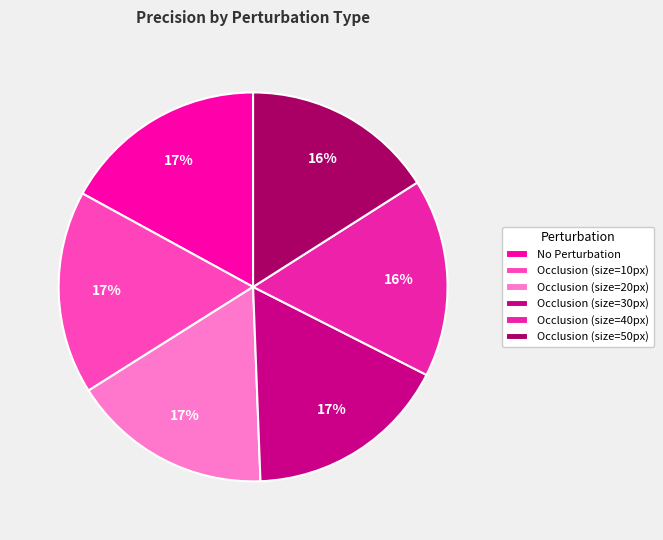

To the nearest percent, what is the difference between the Occlusion (size=50px) and No Perturbation slice percentages?

1%